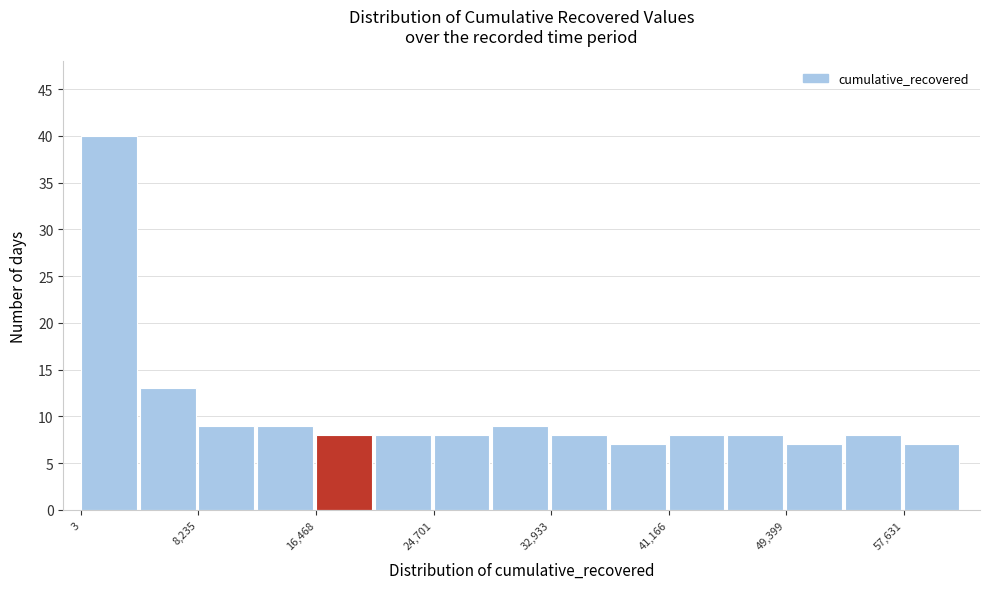

How tall is the bar that spans 29000 to 33000 on the x-axis? Neither the bar edges nor the heights are printed on the chart, so give them approximately, as read against the axes.

9